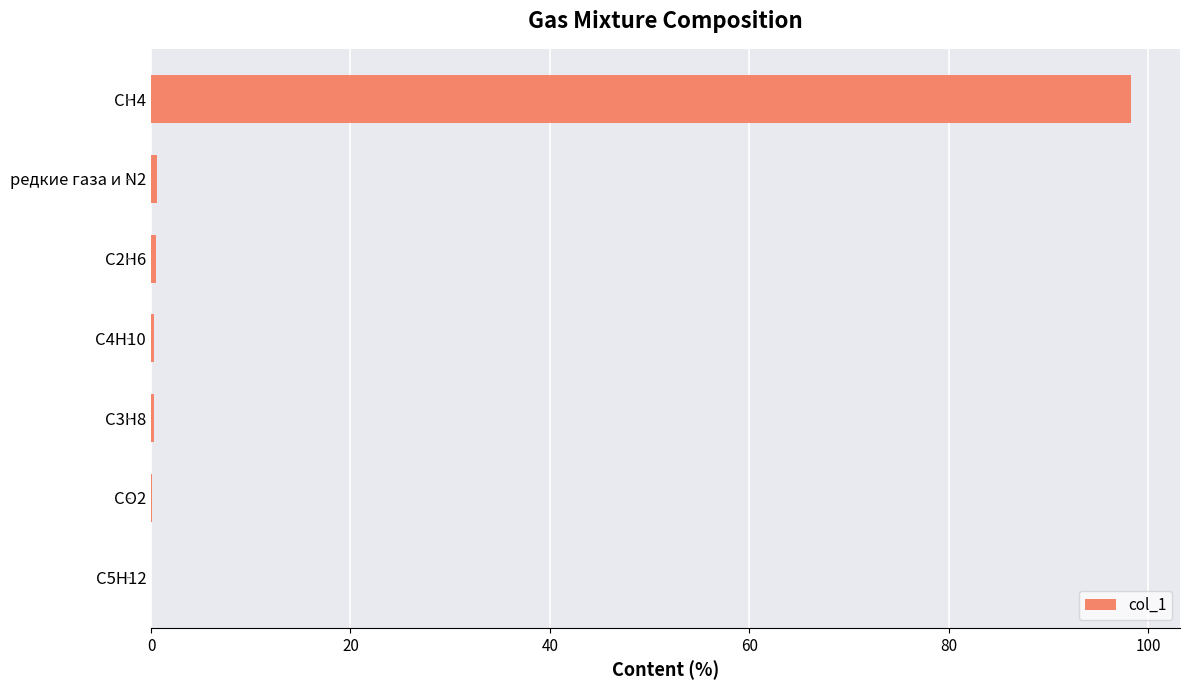

The chart shows a value of 26.3 at CH4. True or false?

False